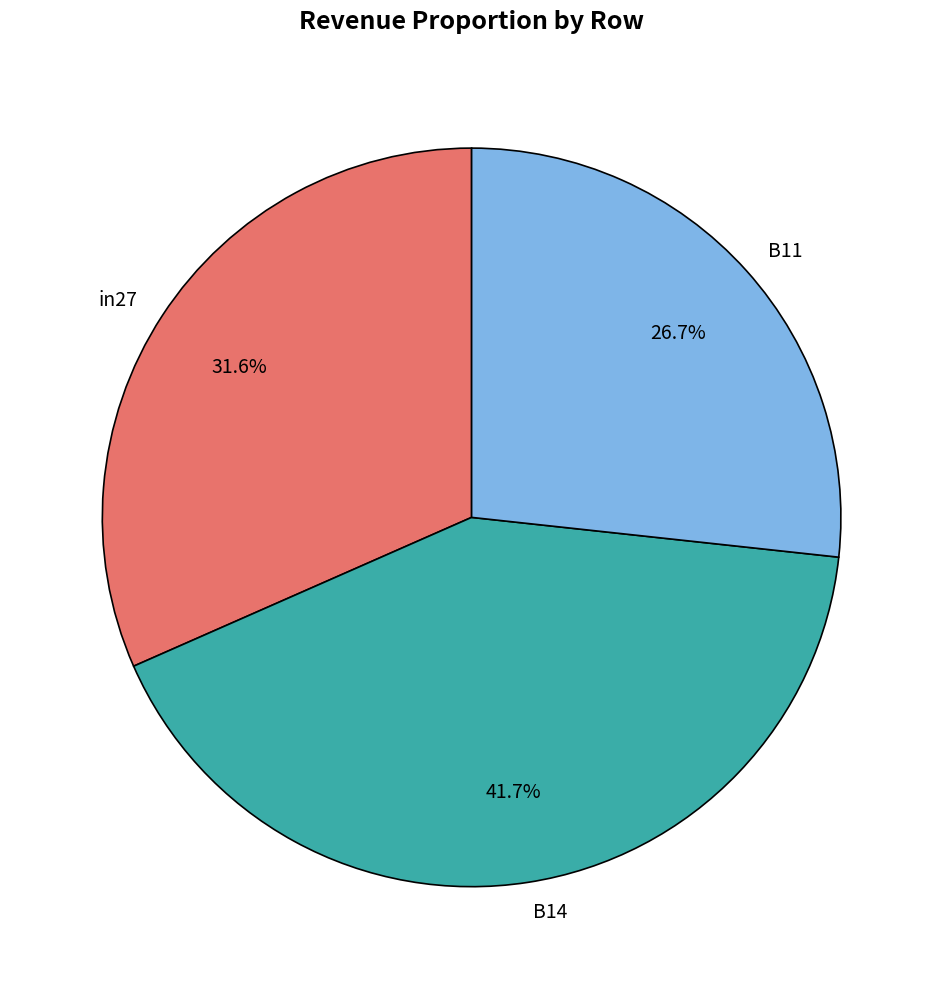

To the nearest percent, what is the average slice percentage?

33%